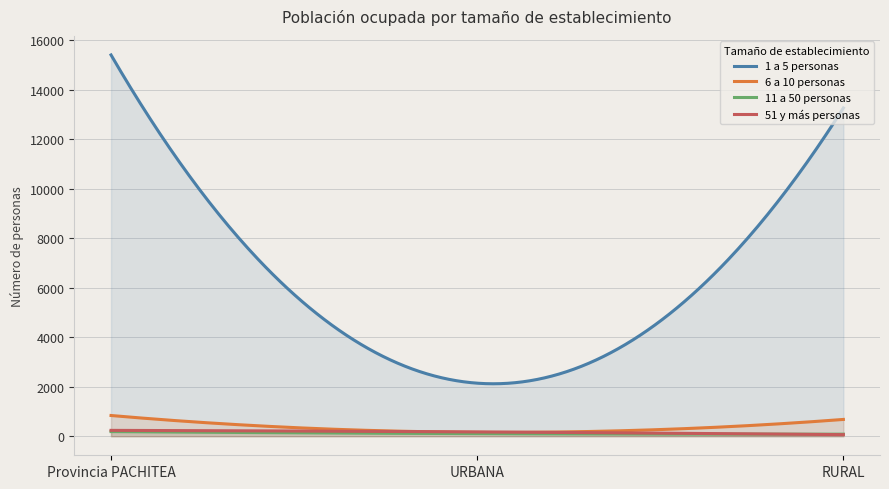

True or false: 11 a 50 personas has a value of 299 at Provincia PACHITEA.

False